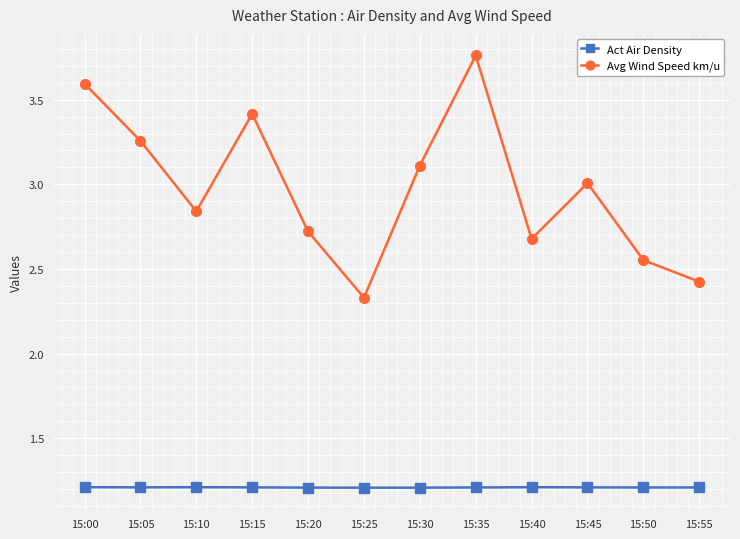

At 15:50, list the series in order from smallest to largest.

Act Air Density, Avg Wind Speed km/u